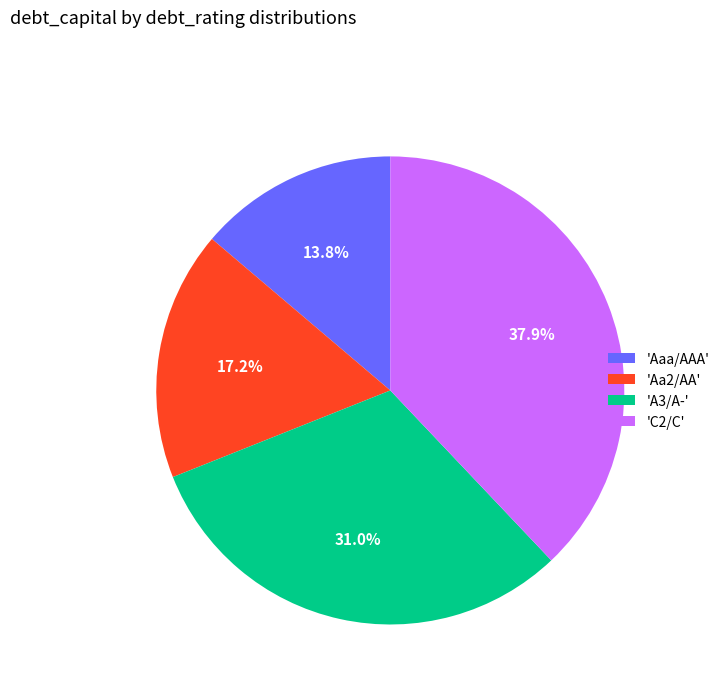

Between 'C2/C' and 'Aa2/AA', which is larger?

'C2/C'